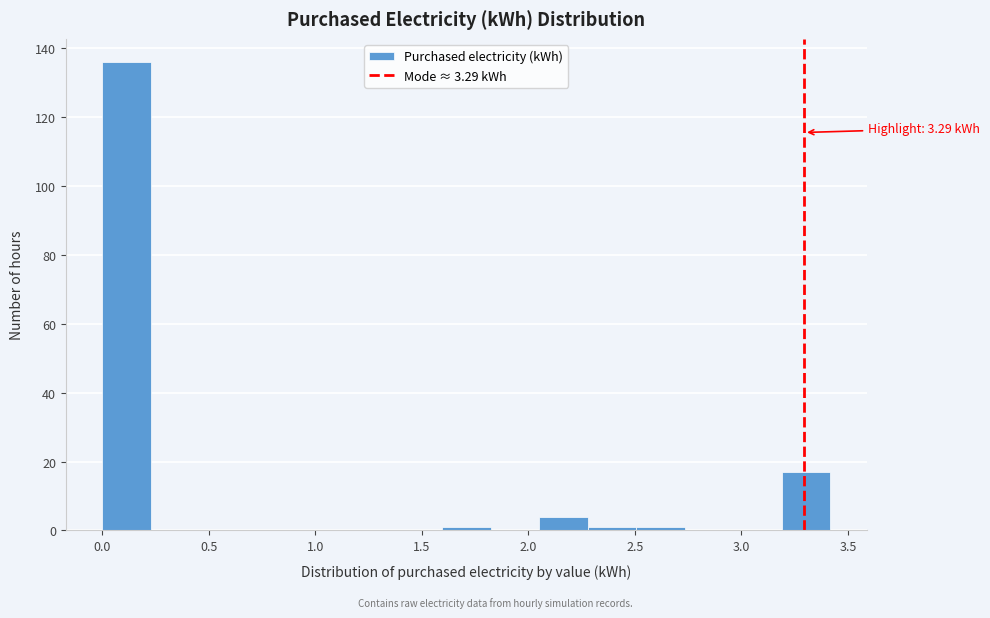

Over which range of the x-axis is the bar tallest?

0.00 to 0.25